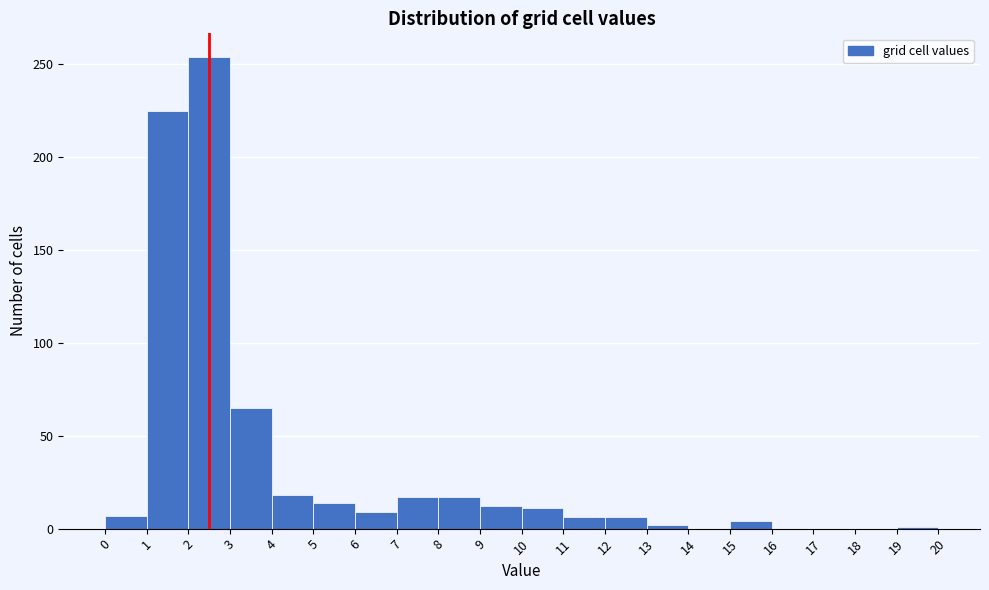

Reading left to right, transcribe this chart: for each bar, give the range it covers on the x-axis and its height. The values are not printed on the chart, so give them approximately, as read against the axis.

0 to 1: 5
1 to 2: 225
2 to 3: 255
3 to 4: 65
4 to 5: 20
5 to 6: 15
6 to 7: 10
7 to 8: 15
8 to 9: 15
9 to 10: 10
10 to 11: 10
11 to 12: 5
12 to 13: 5
13 to 14: under 5
14 to 15: 0
15 to 16: under 5
16 to 17: 0
17 to 18: 0
18 to 19: 0
19 to 20: under 5